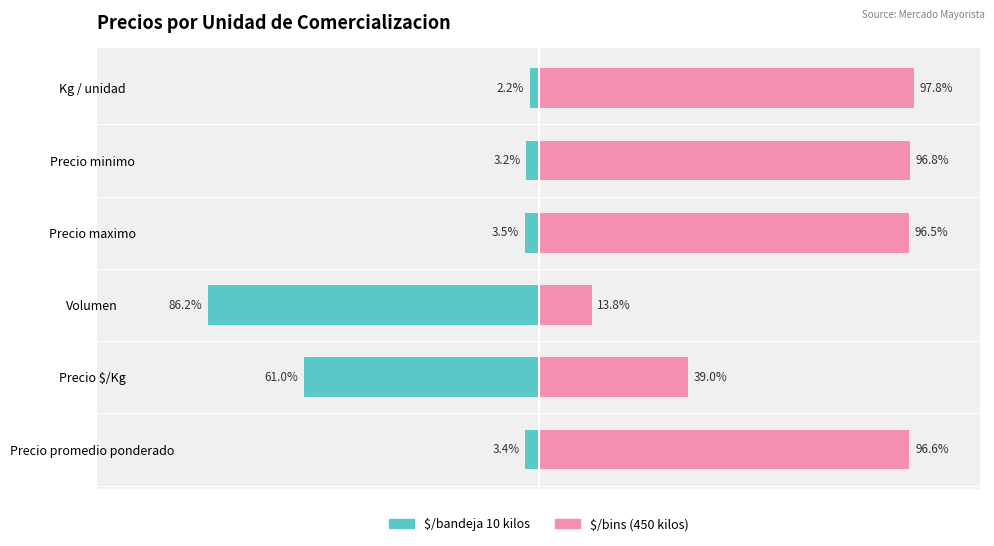

How many bars are there in total?

12